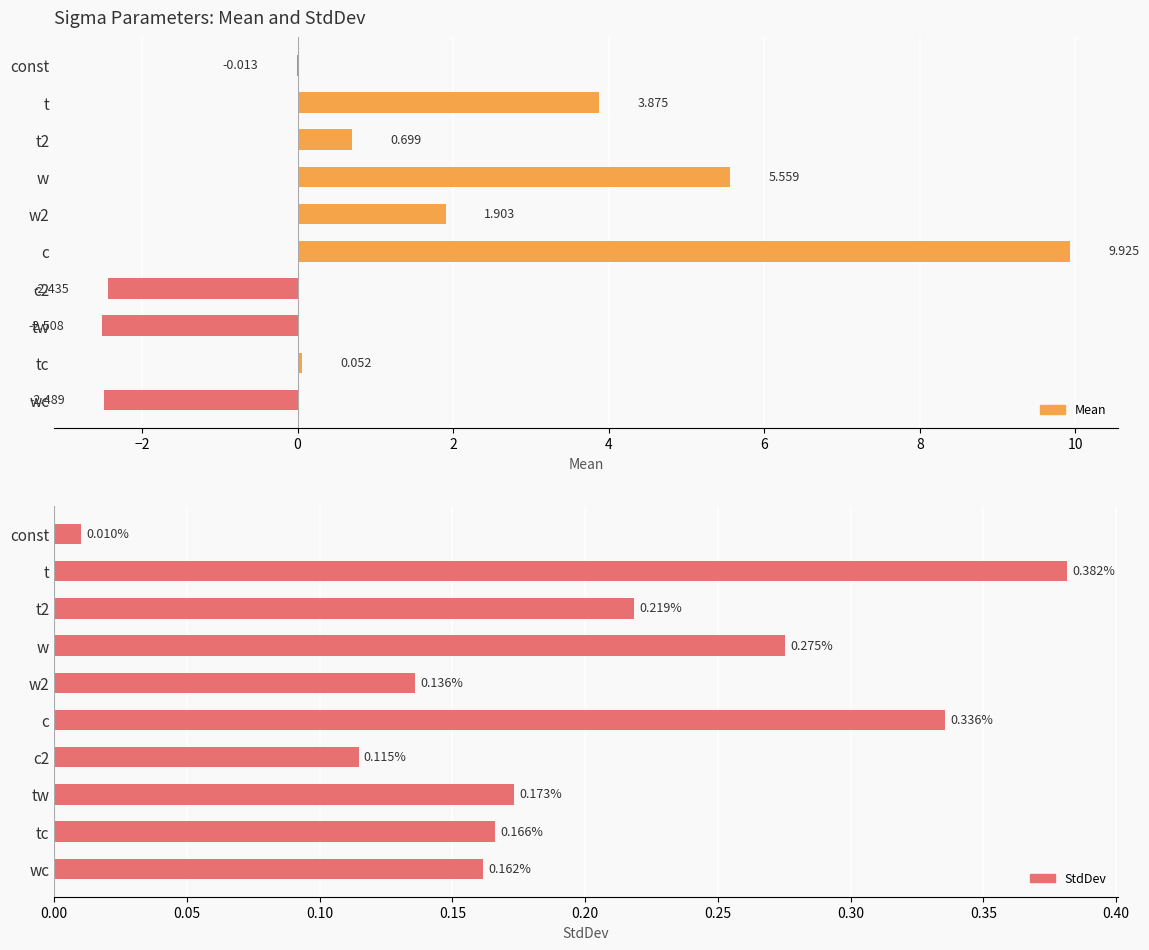

Reading left to right, list all the values displayed in this chart.

Mean: -0.0	3.9	0.7	5.6	1.9	9.9	-2.4	-2.5	0.1	-2.5
StdDev: 0.0	0.4	0.2	0.3	0.1	0.3	0.1	0.2	0.2	0.2